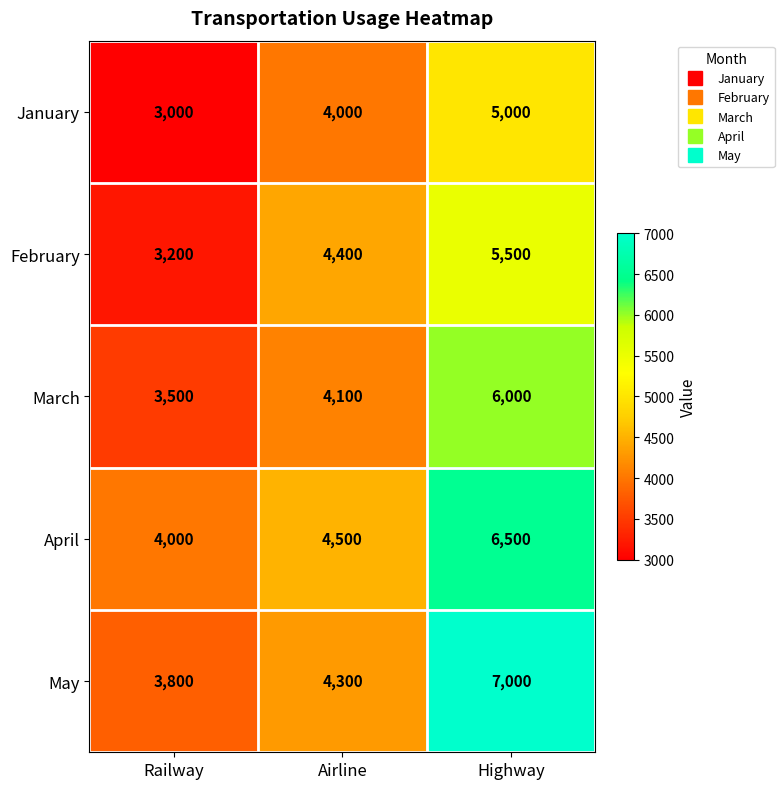

At which category does the chart reach its peak across all series?

Highway